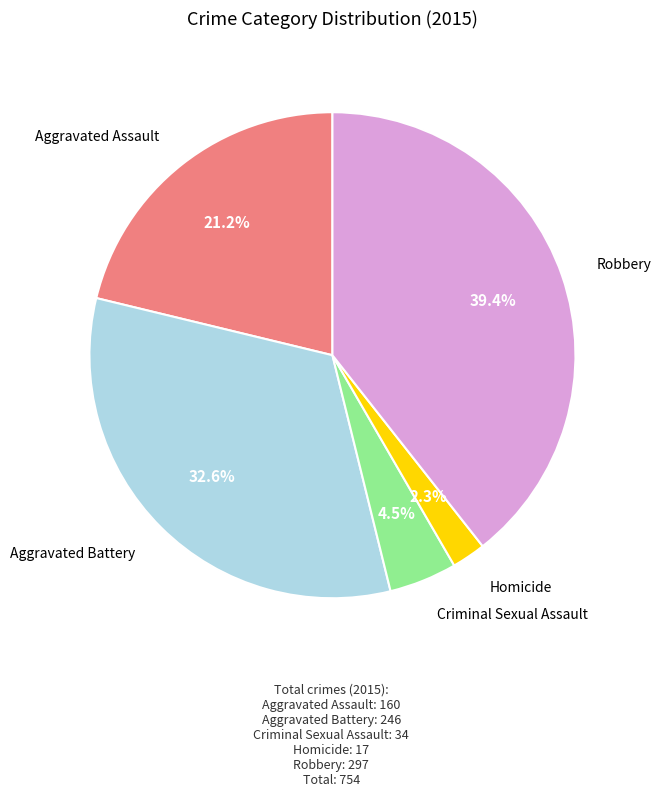

Is there a majority slice in this chart?

No